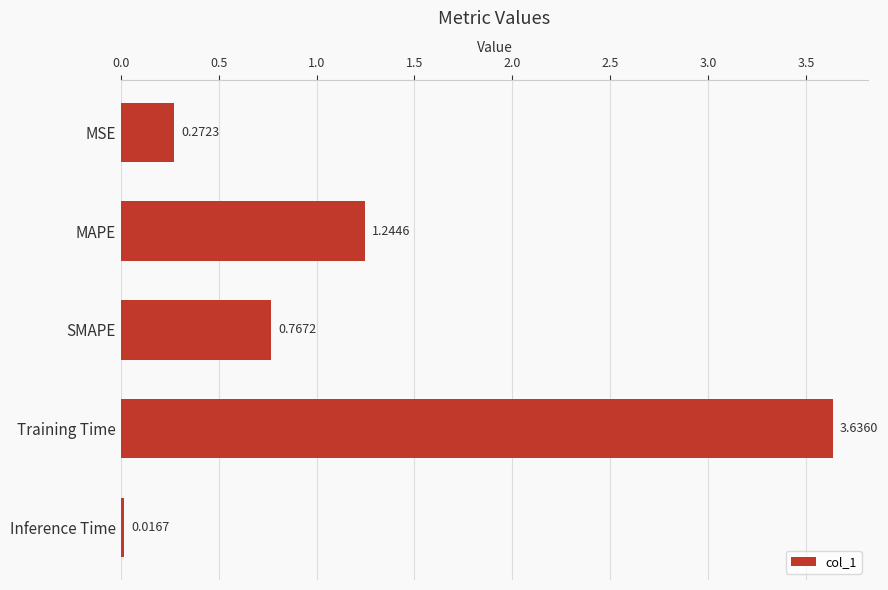

What is the label of the 2nd bar from the top?

MAPE